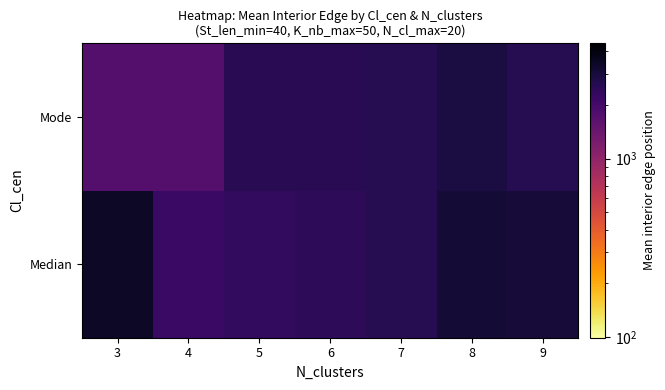

At how many categories does at least one series exceed 2873?

3